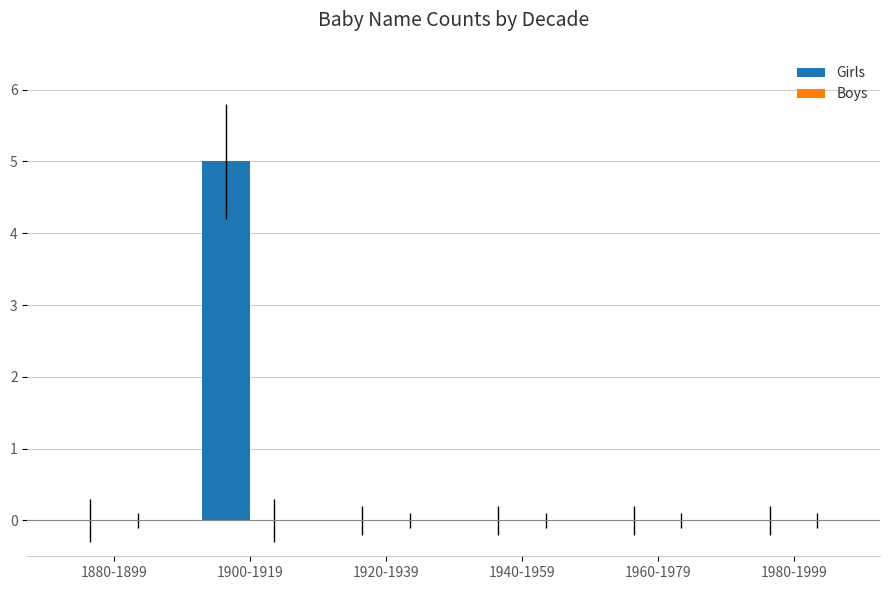

Reading left to right, what are all the values shown in this chart?

1880-1899=0	1900-1919=5	1920-1939=0	1940-1959=0	1960-1979=0	1980-1999=0